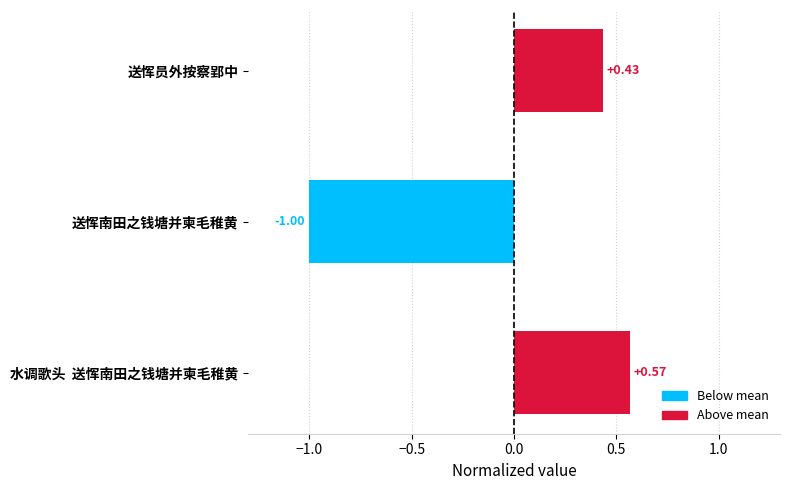

How many values are below 0?

1